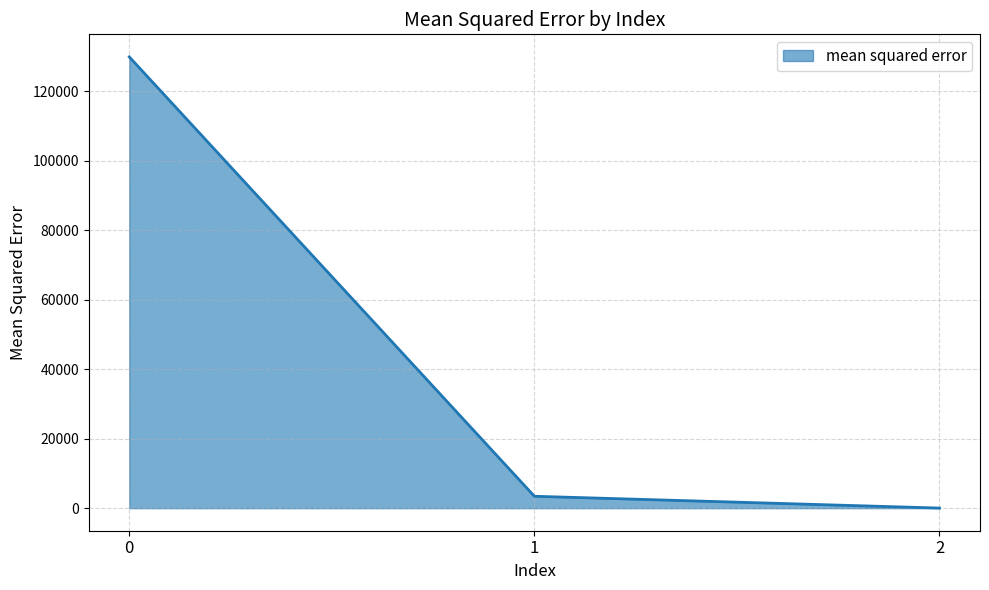

Where is the data nearest to the value 64917?

1